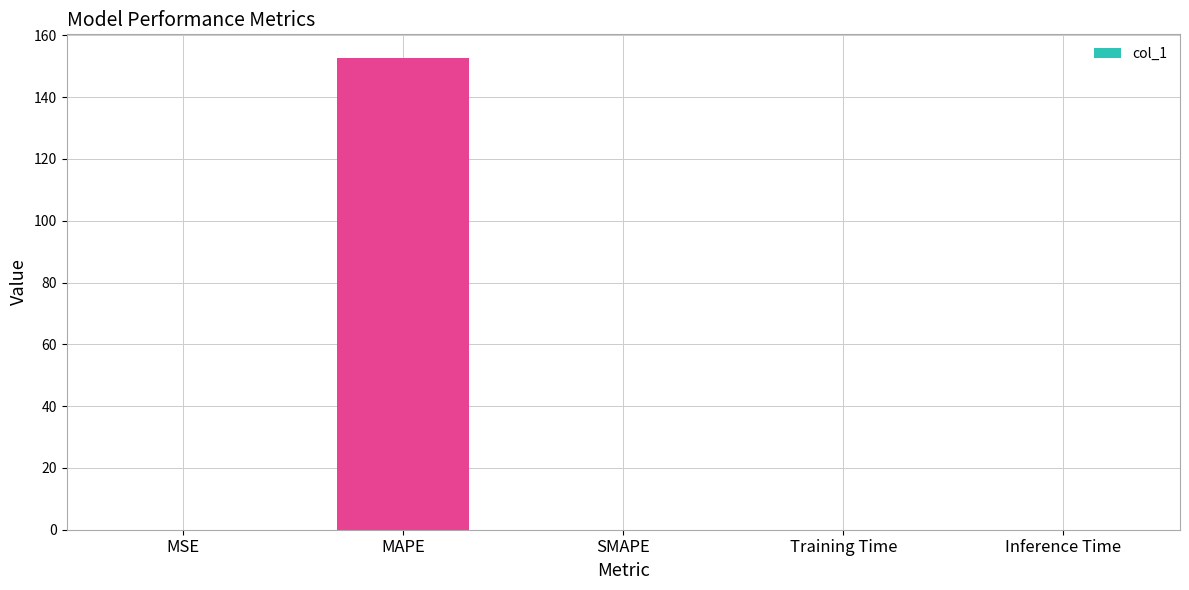

The value at SMAPE is 0.0. True or false?

True